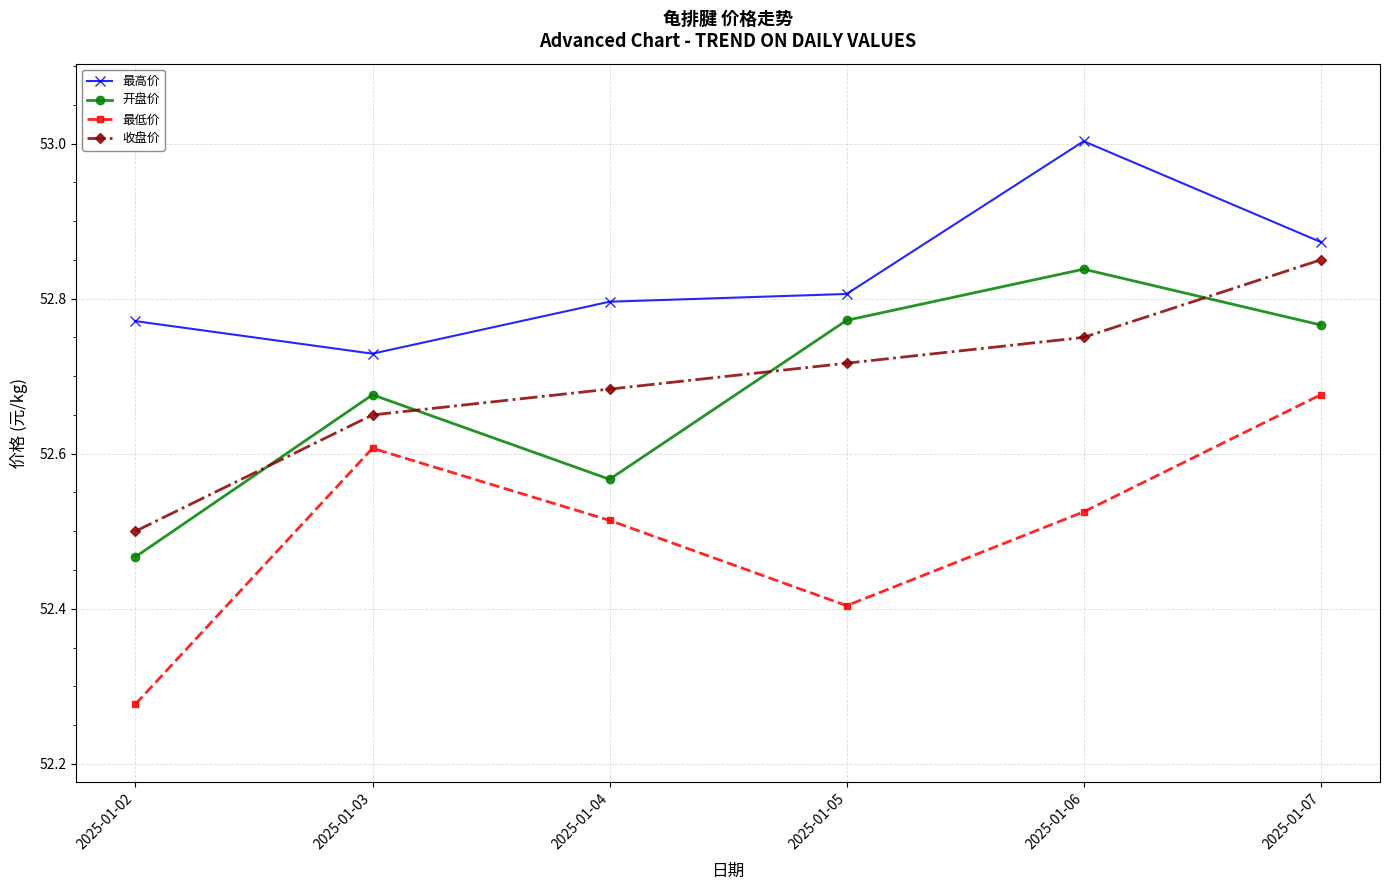

The value of 最低价 at 2025-01-05 is 27.1. True or false?

False